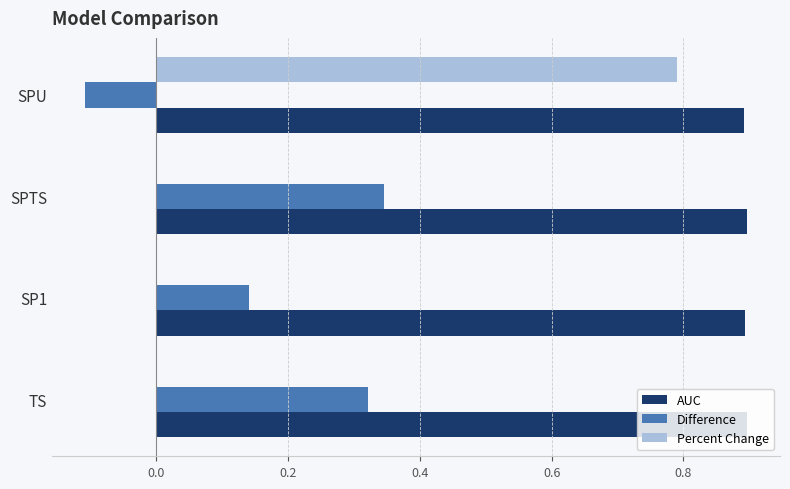

Count the number of categories in the chart.

4